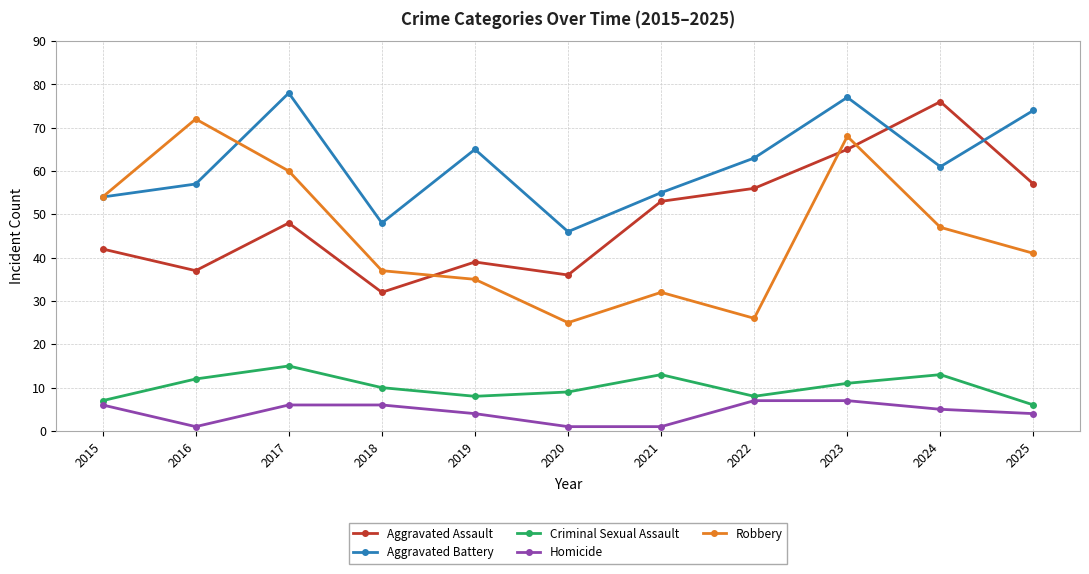

At which label does Robbery reach its minimum?

2020